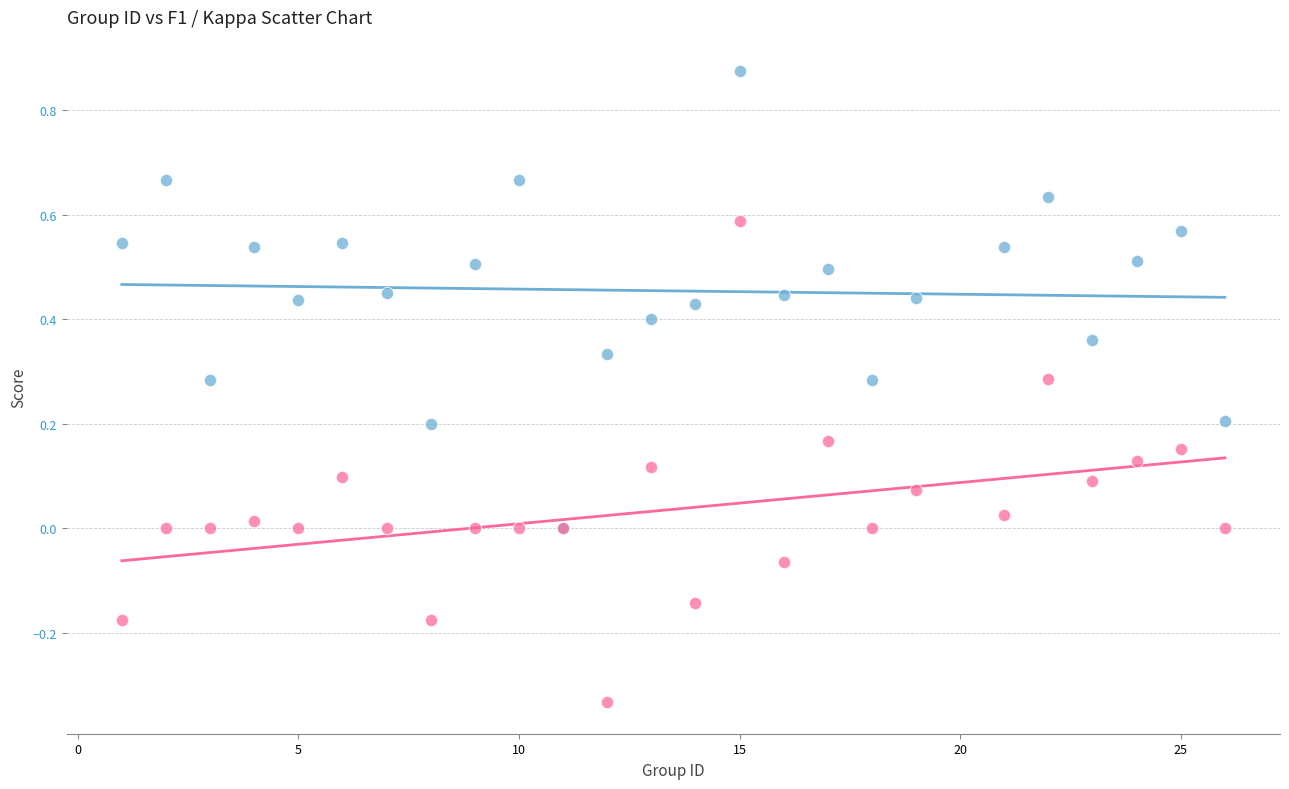

What are all the series names shown in the legend?

f1, kappa